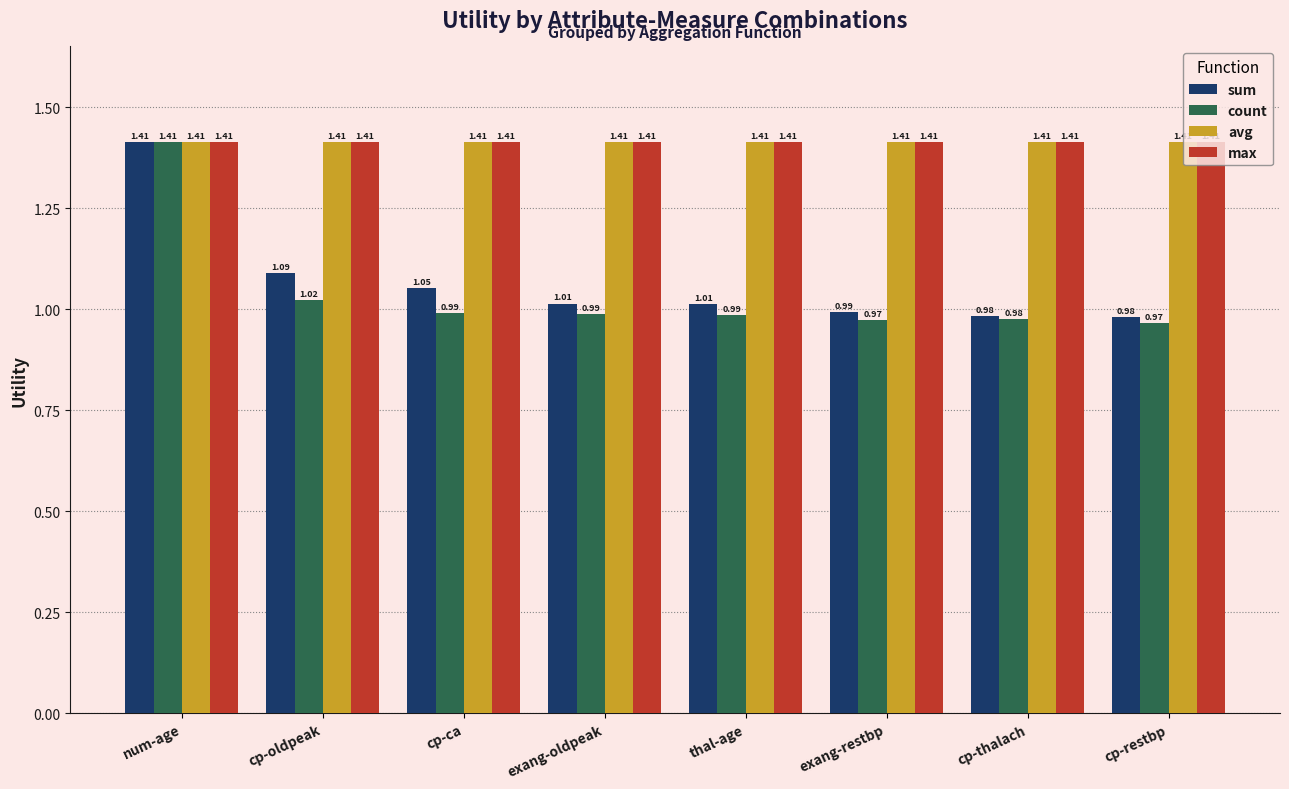

Which series has the largest range (max minus min)?

count